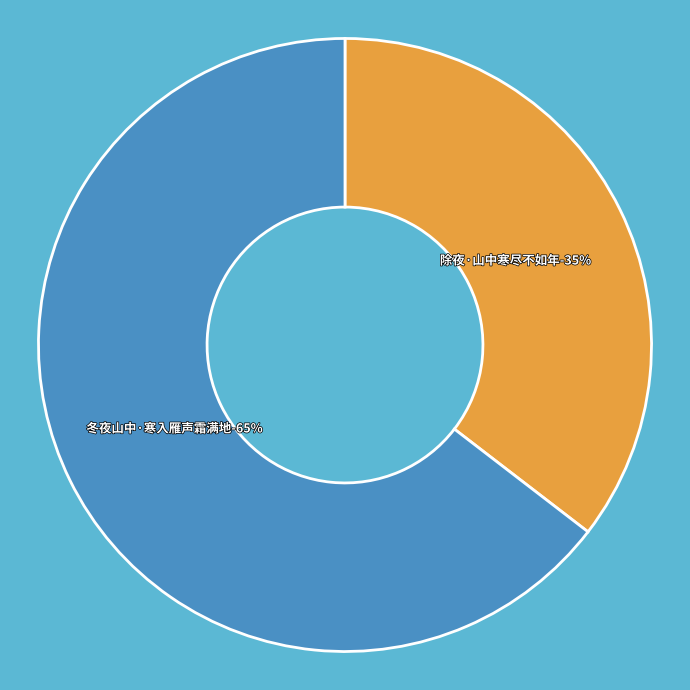

What portion of the pie excludes 除夜·山中寒尽不如年?

64.6%